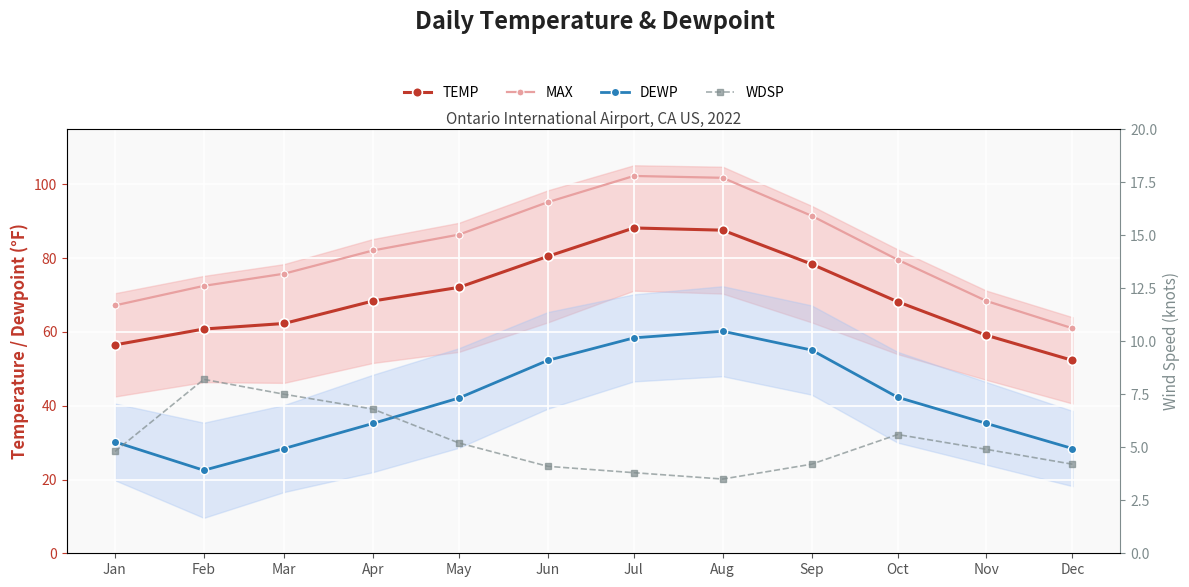

True or false: WDSP and TEMP cross at least once.

False